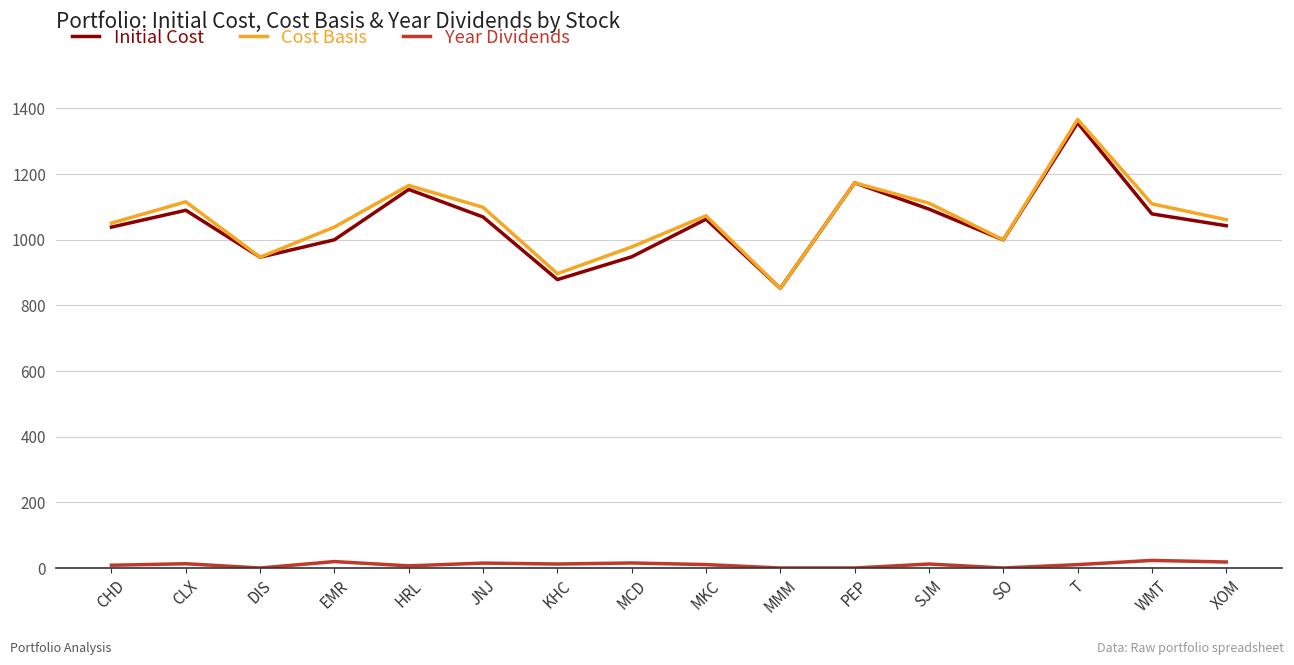

What position from the left is SJM?

12